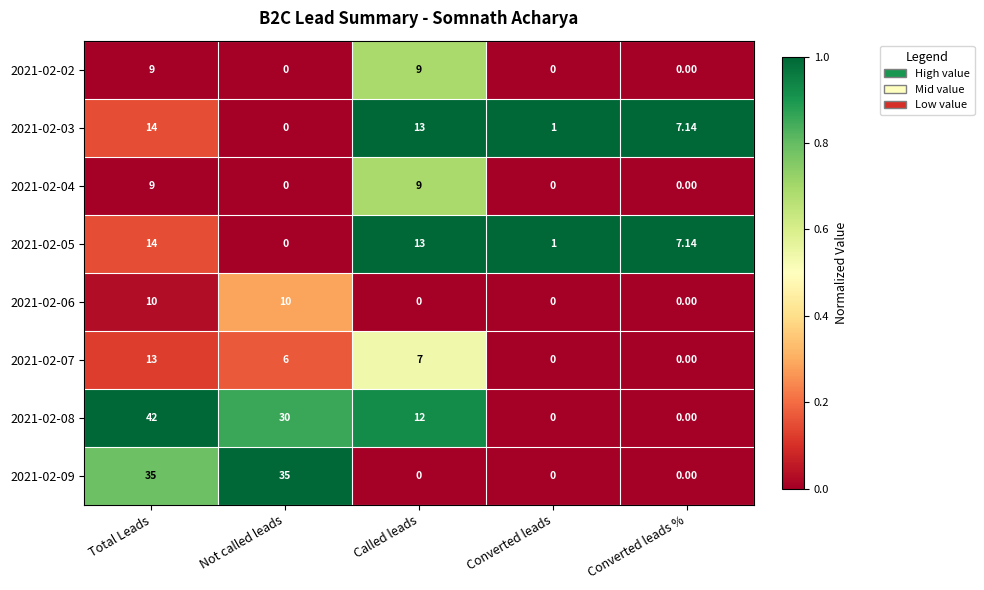

Which series changed the most between Not called leads and Converted leads %?

2021-02-09